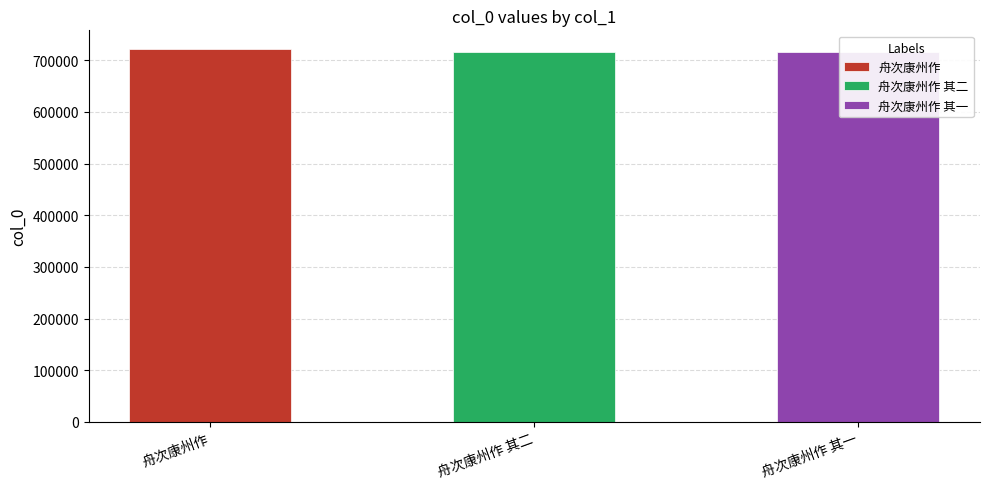

Reading left to right, list all the values displayed in this chart.

舟次康州作=721733	舟次康州作 其二=715095	舟次康州作 其一=715094